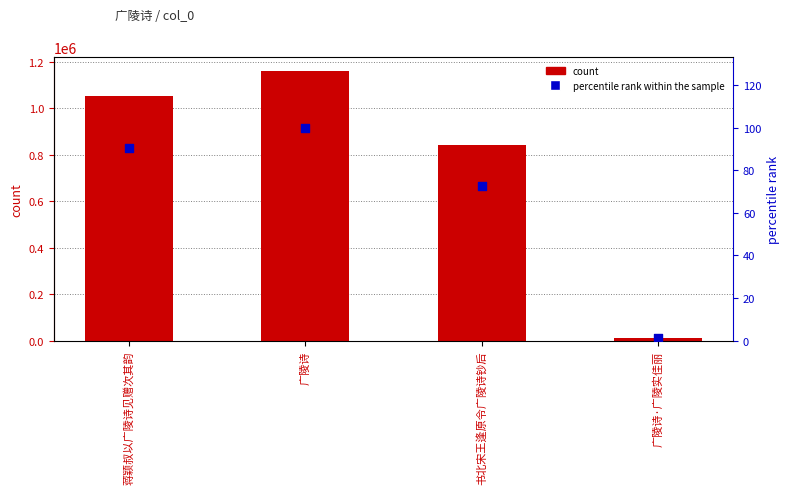

Is the value of percentile rank within the sample at 广陵诗·广陵实佳丽 greater than the value of col_0 at 书北宋王逢原令广陵诗钞后?

No